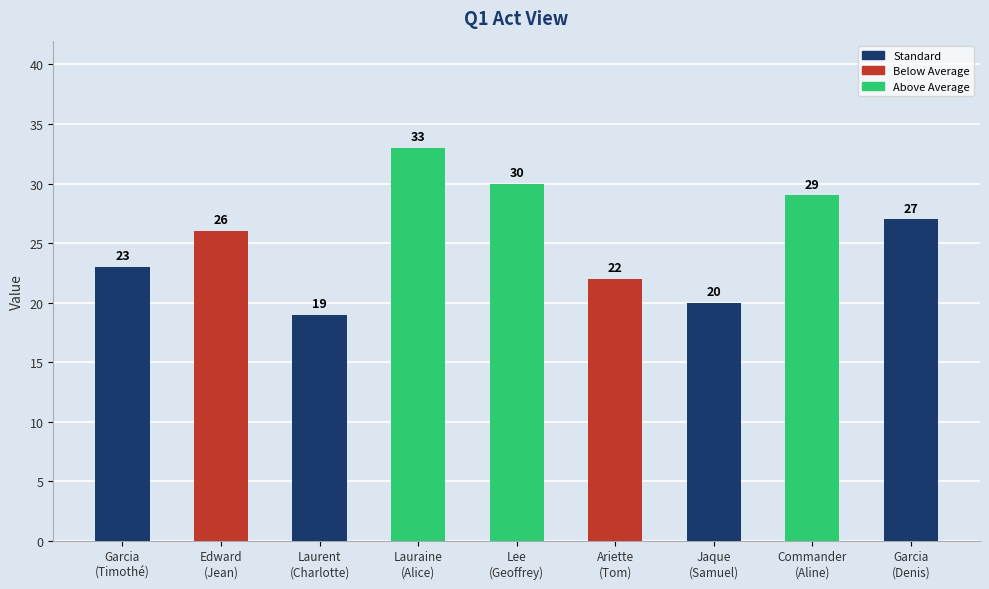

Are the bars horizontal?

No